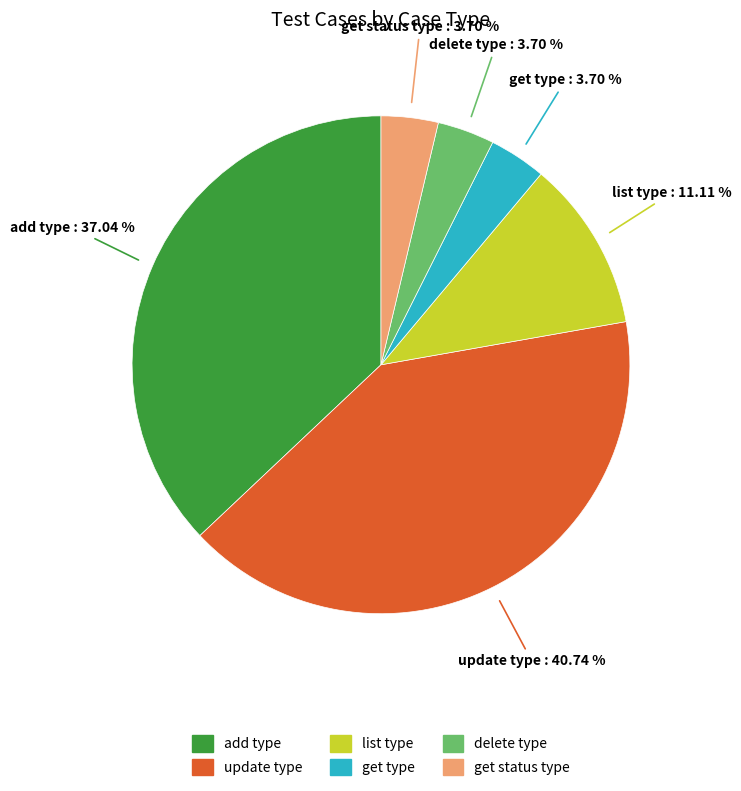

Is the sum of get type and add type greater than half?

No